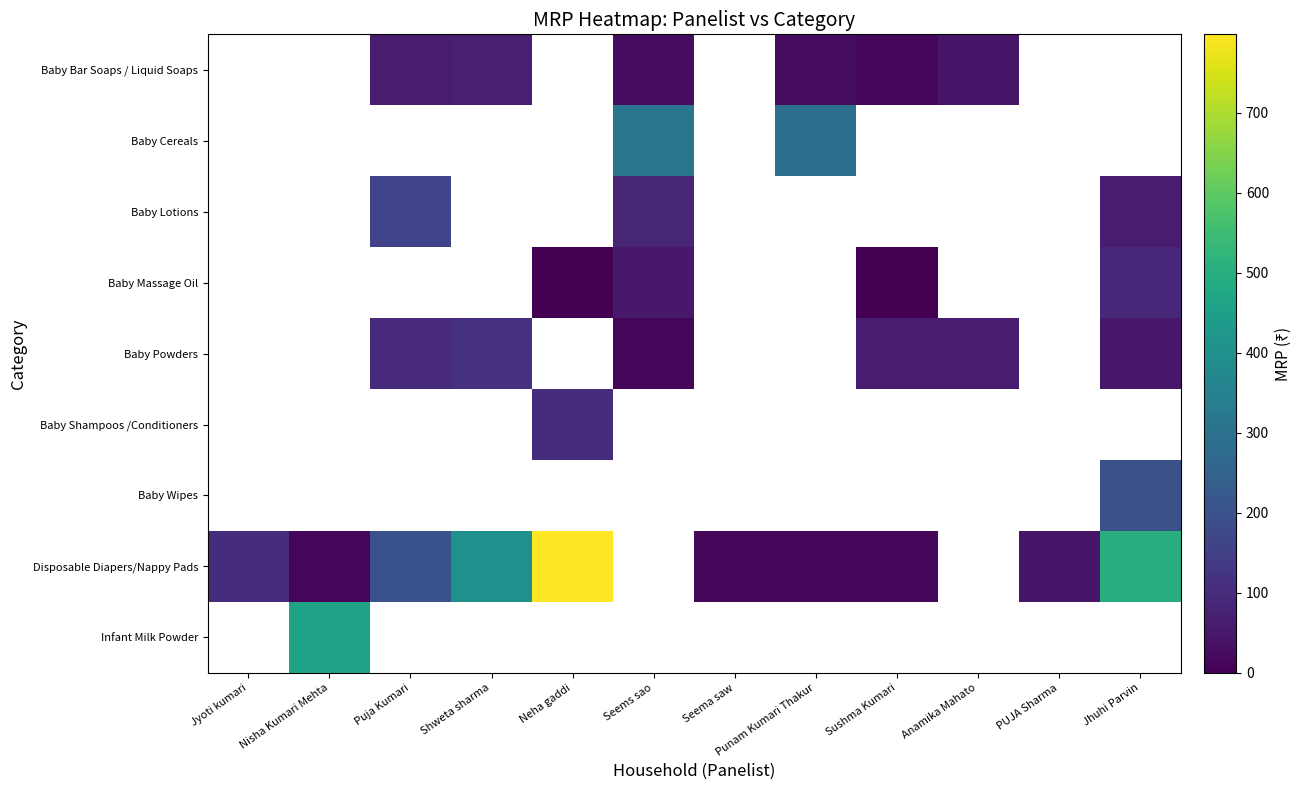

What is the difference between the maximum and minimum values in the Disposable Diapers/Nappy Pads series?

788.0